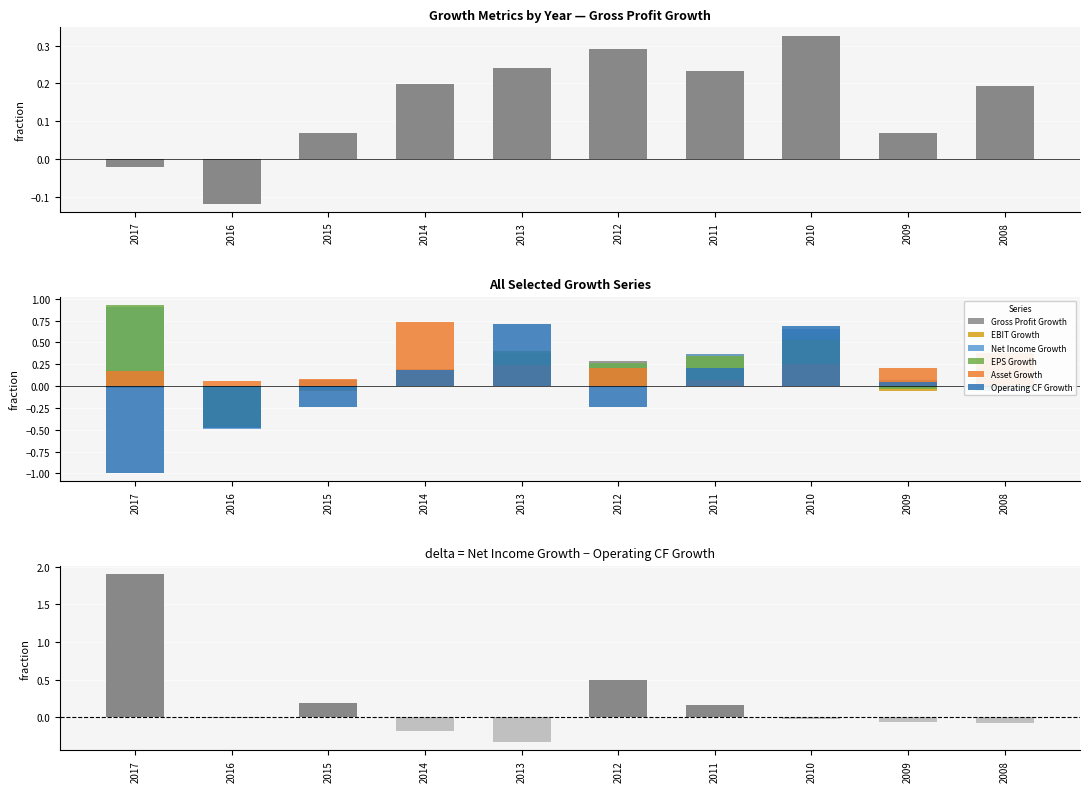

At which label does Asset Growth reach its peak?

2014